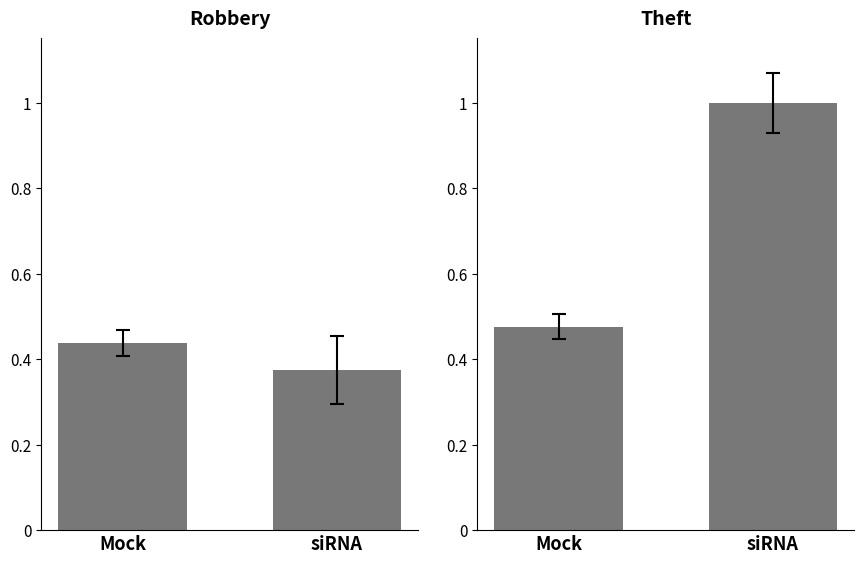

Is the value of Robbery at Mock greater than the value of Theft at siRNA?

No